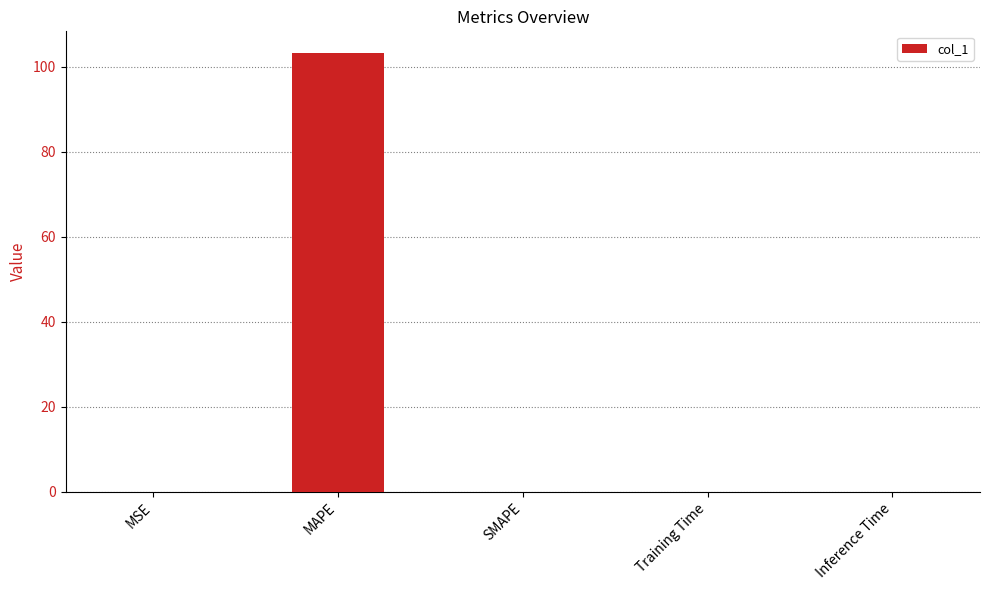

Count the number of categories in the chart.

5